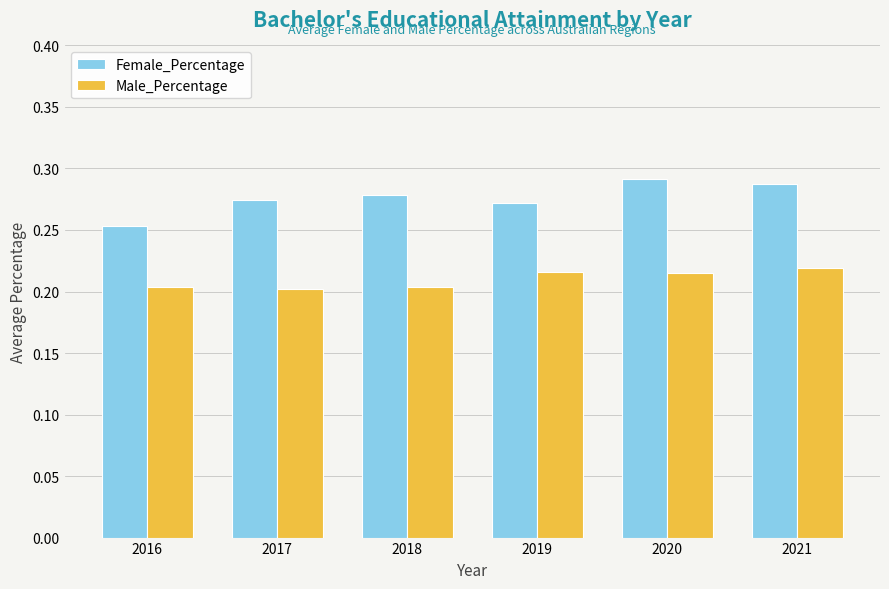

At how many categories does at least one series exceed 0?

6